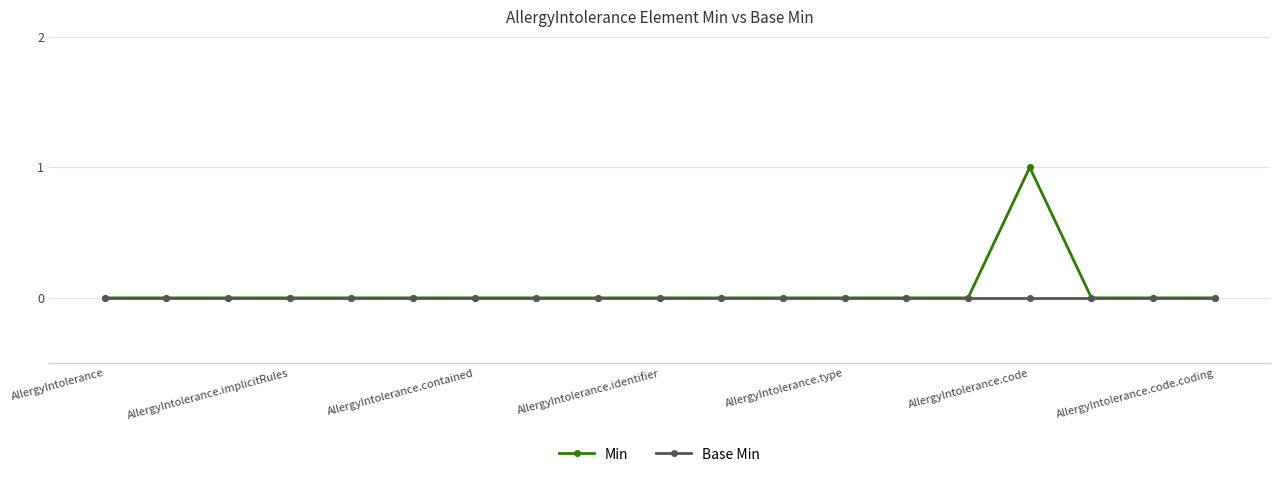

How many lines are shown in the chart?

2